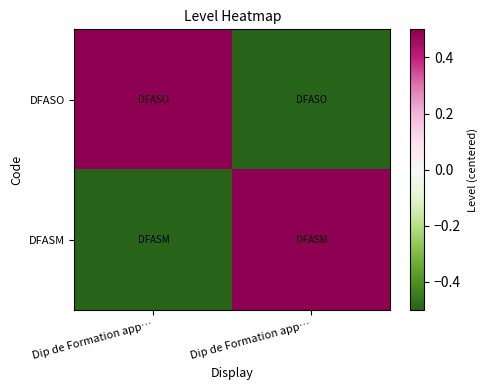

List the series in order of their peak value, lowest first.

DFASO, DFASM